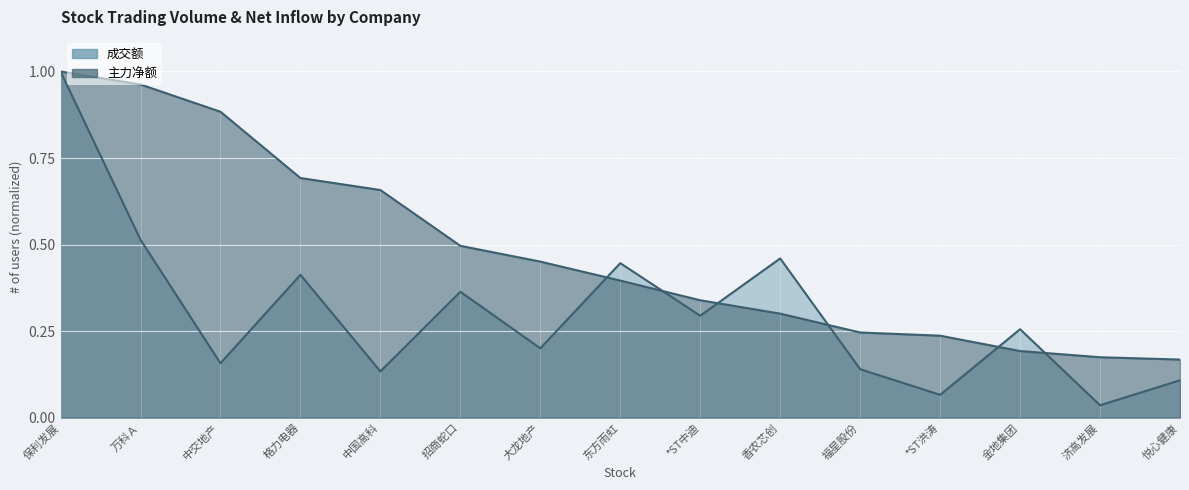

At which category does the chart reach its minimum across all series?

济高发展